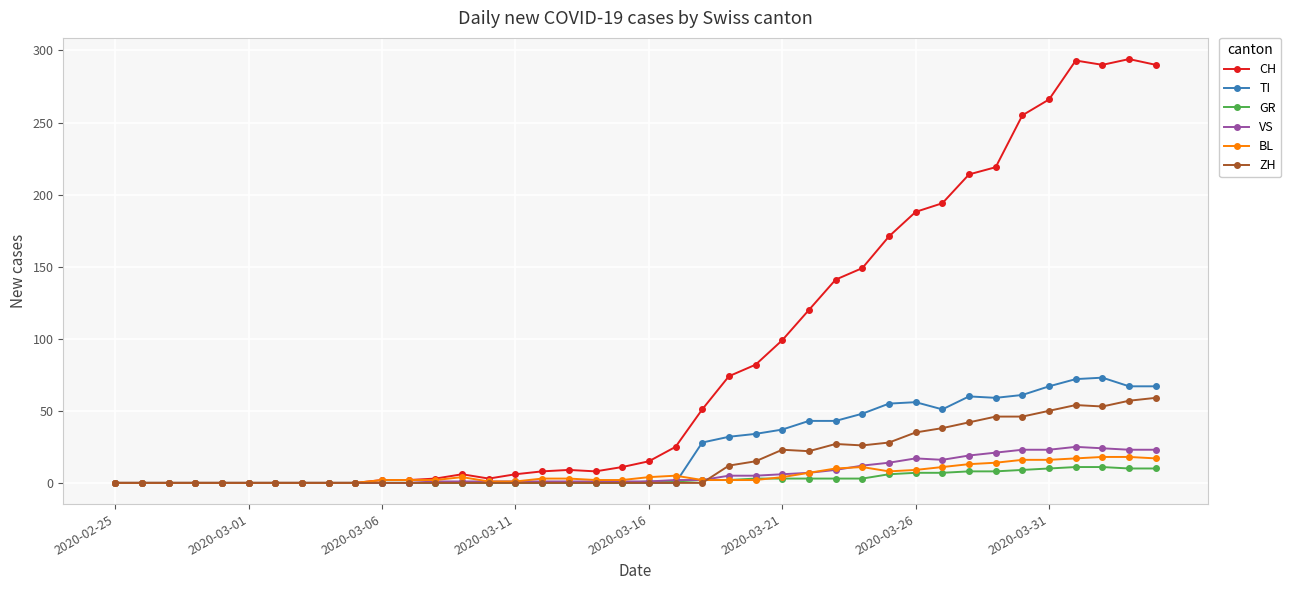

What is the value of the VS point at the 33rd from the left?

19